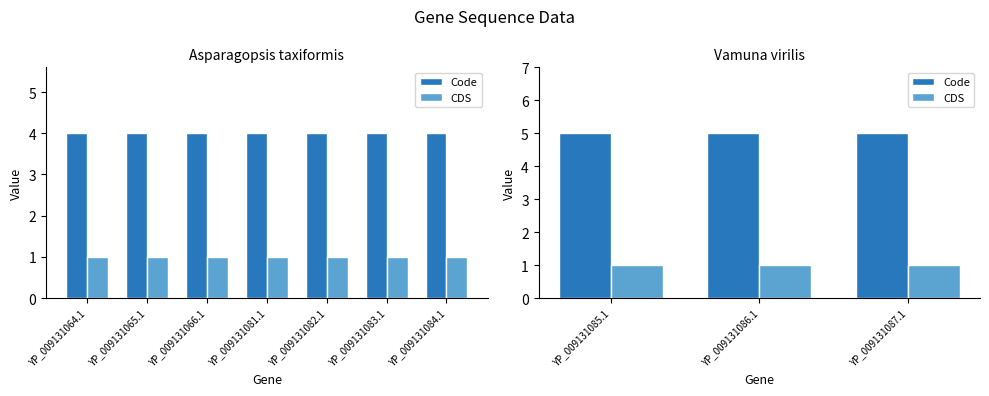

List the series in order of their overall mean, lowest first.

CDS, Code